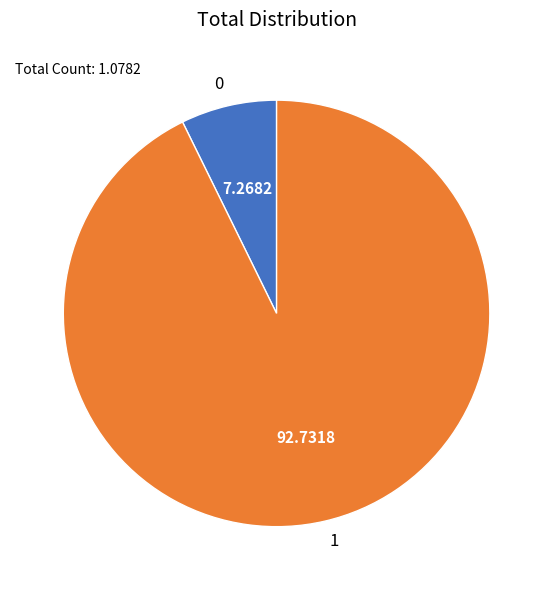

True or false: 0 accounts for 7% of the total.

True